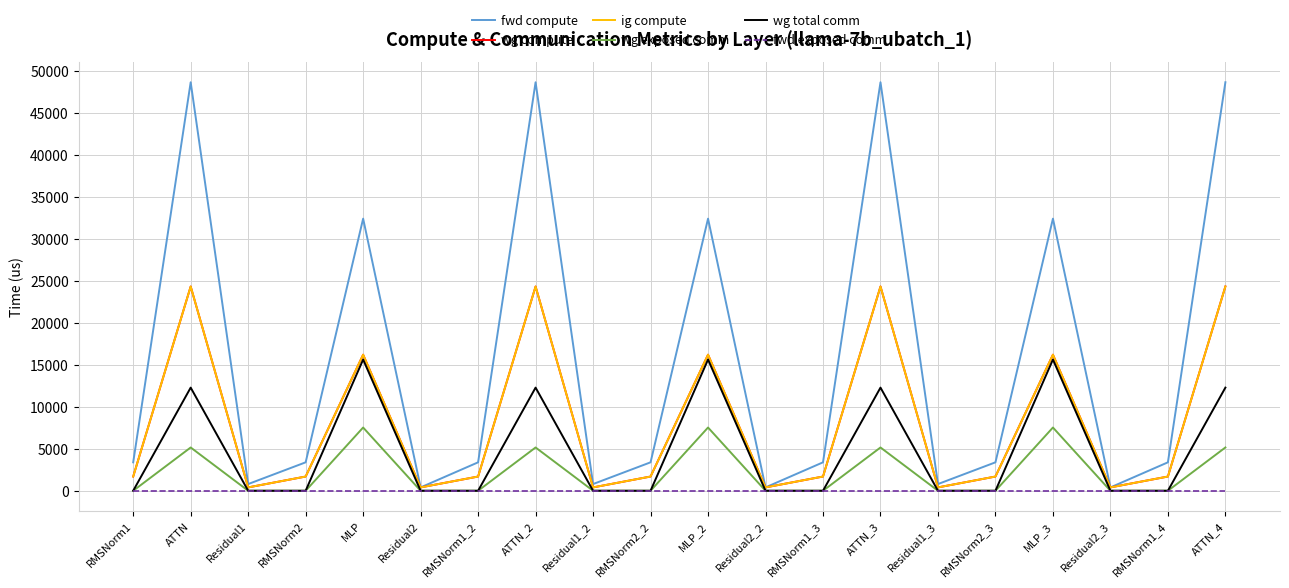

Is this an area chart (filled region under the line)?

No